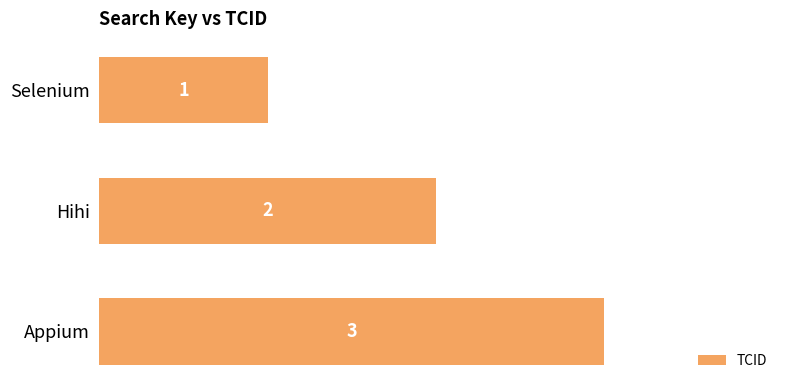

What is the label of the 2nd bar from the top?

Hihi